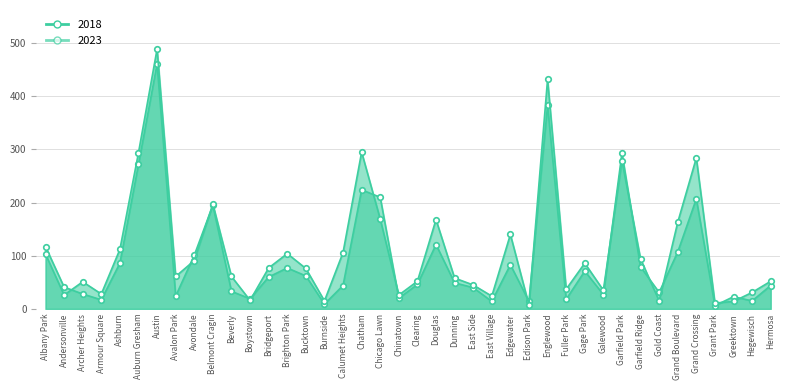

What is the maximum value for 2023?

489